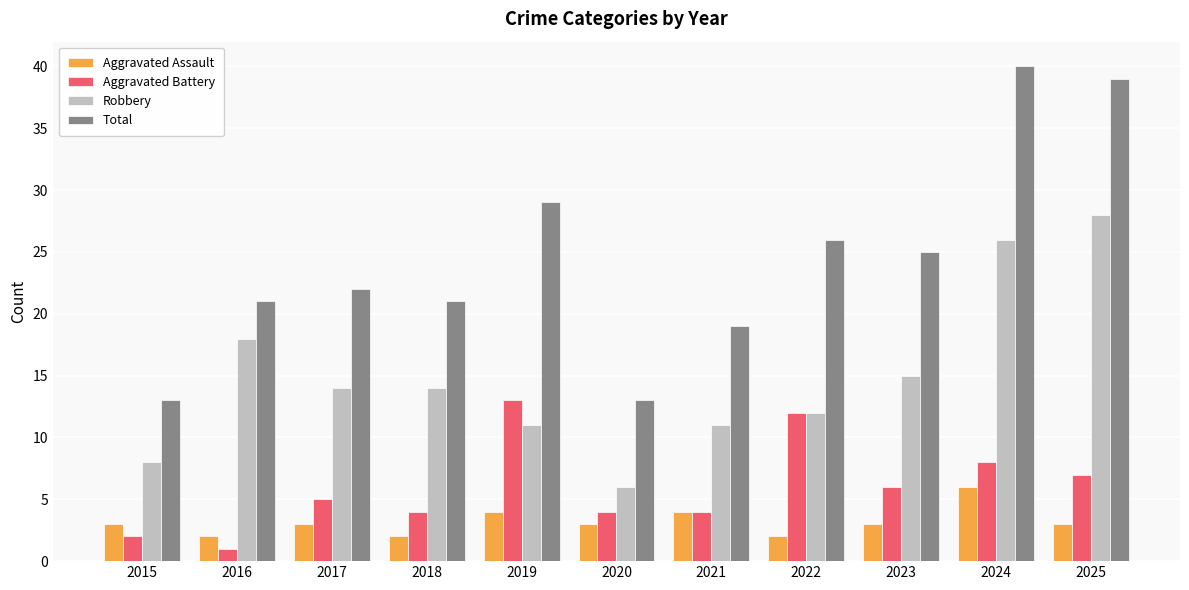

Reading left to right, extract all data points from this chart.

Aggravated Assault: 2015=3	2016=2	2017=3	2018=2	2019=4	2020=3	2021=4	2022=2	2023=3	2024=6	2025=3
Aggravated Battery: 2015=2	2016=1	2017=5	2018=4	2019=13	2020=4	2021=4	2022=12	2023=6	2024=8	2025=7
Robbery: 2015=8	2016=18	2017=14	2018=14	2019=11	2020=6	2021=11	2022=12	2023=15	2024=26	2025=28
Total: 2015=13	2016=21	2017=22	2018=21	2019=29	2020=13	2021=19	2022=26	2023=25	2024=40	2025=39